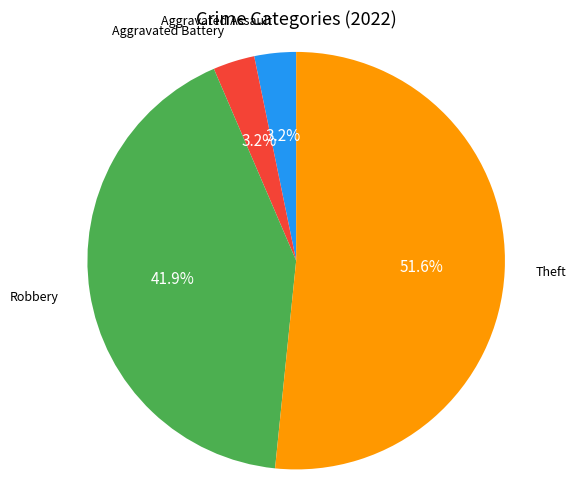

Is there a majority slice in this chart?

Yes